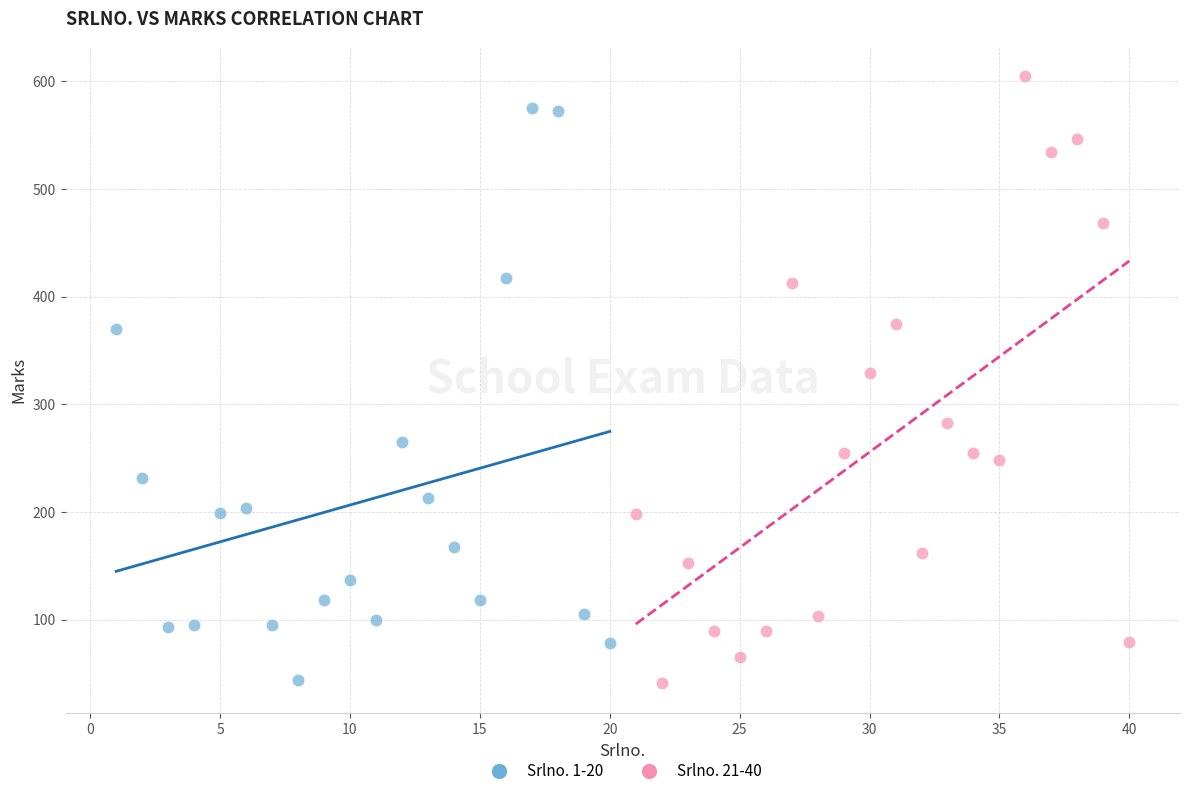

Which series contains the highest Y value?

Srlno. 21-40